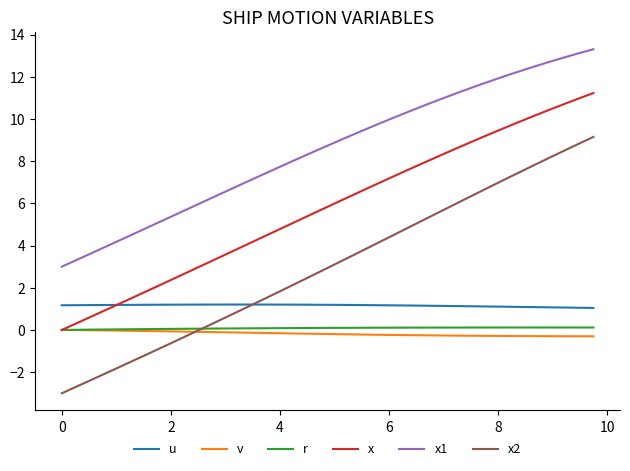

Does the chart have visible grid lines?

No